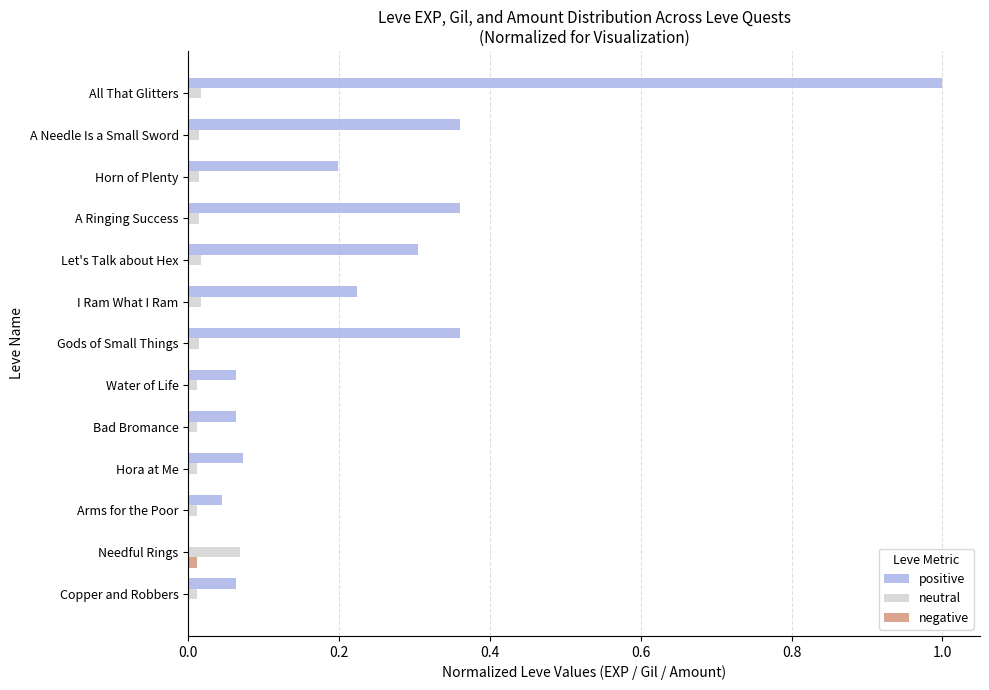

True or false: positive has a value of 0.1 at I Ram What I Ram.

False